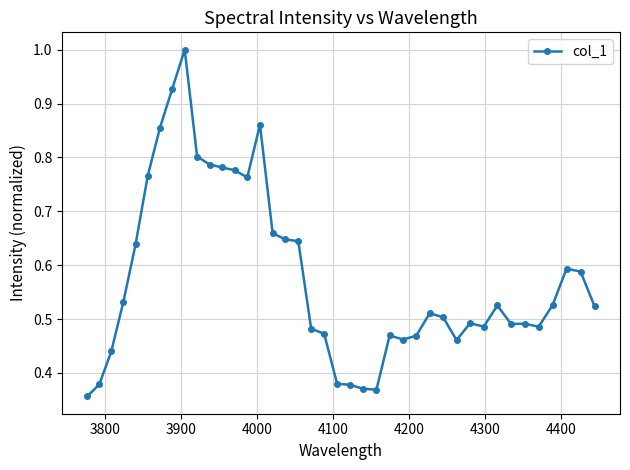

What is the maximum value shown in the chart?

1.0